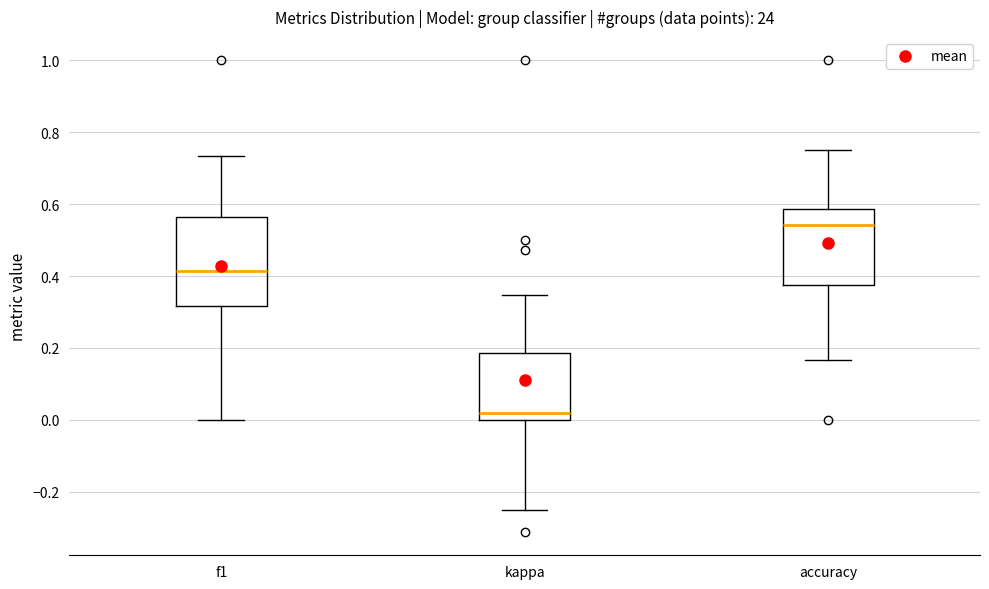

Reading left to right, read every box against the y-axis: the position of its median line, the range the box covers, and the ends of its whiskers. The values are not printed on the chart, so give them approximately, as read against the axis.

f1: median 0.42, box 0.32 to 0.56, whiskers 0.00 to 0.74
kappa: median 0.02, box 0.00 to 0.18, whiskers -0.24 to 0.34
accuracy: median 0.54, box 0.38 to 0.58, whiskers 0.16 to 0.76